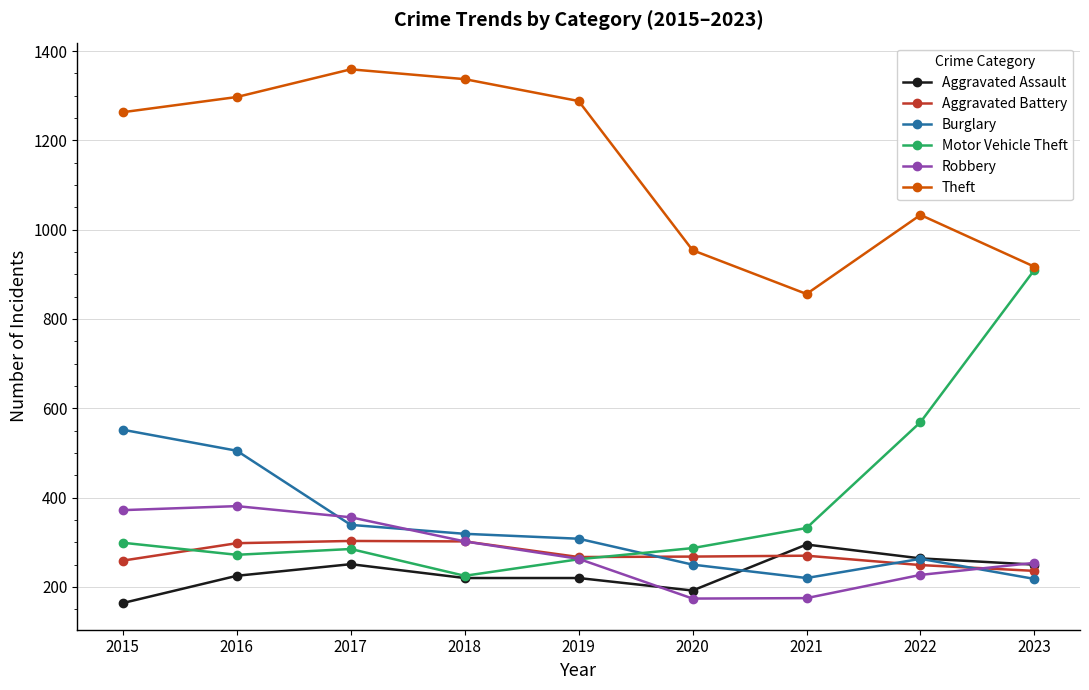

True or false: Burglary and Theft intersect in this chart.

False